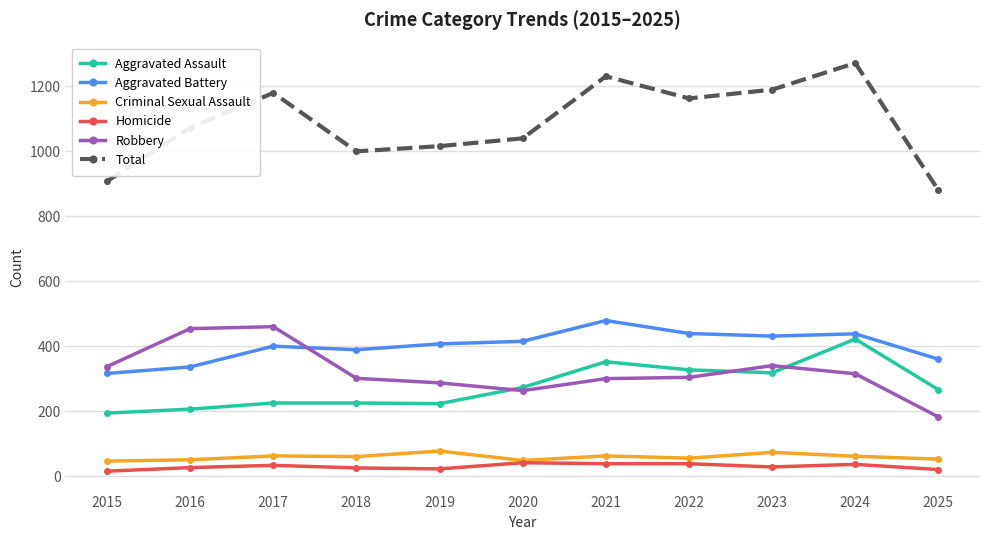

At which label does Robbery first exceed 304?

2015